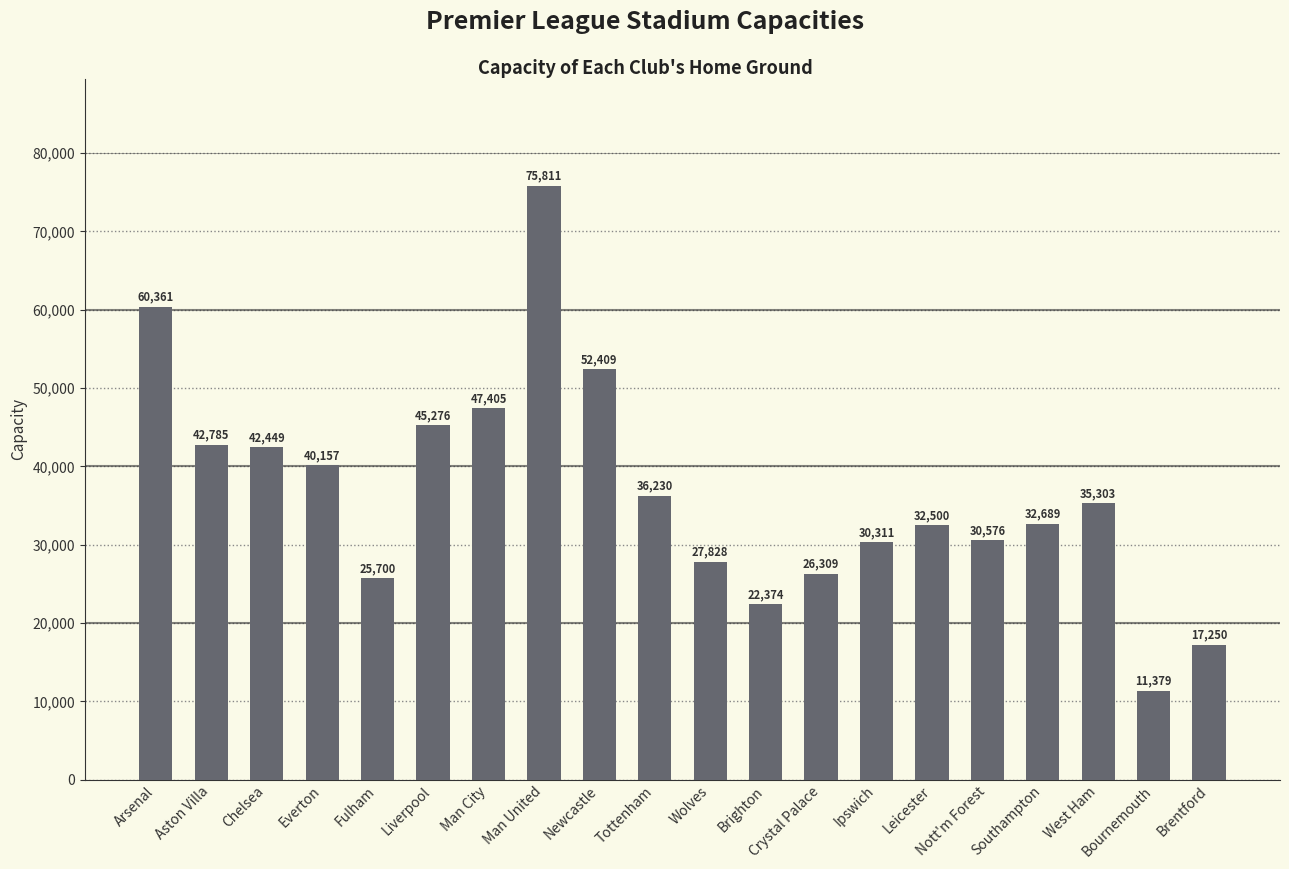

What is the average value?

36755